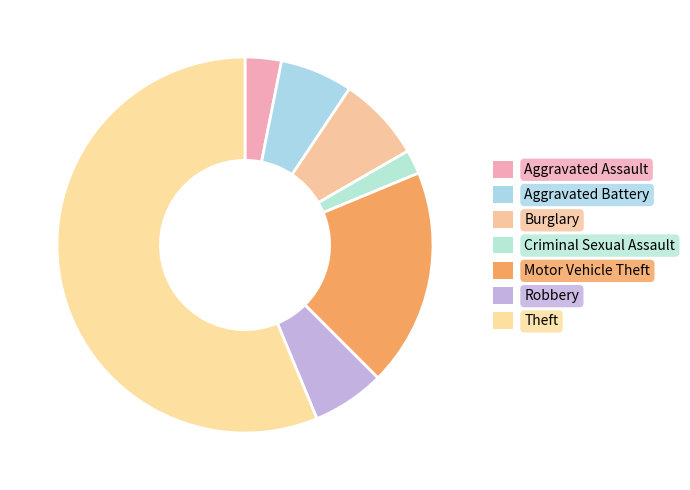

To the nearest percent, what is the combined percentage of Theft and Burglary?

64%